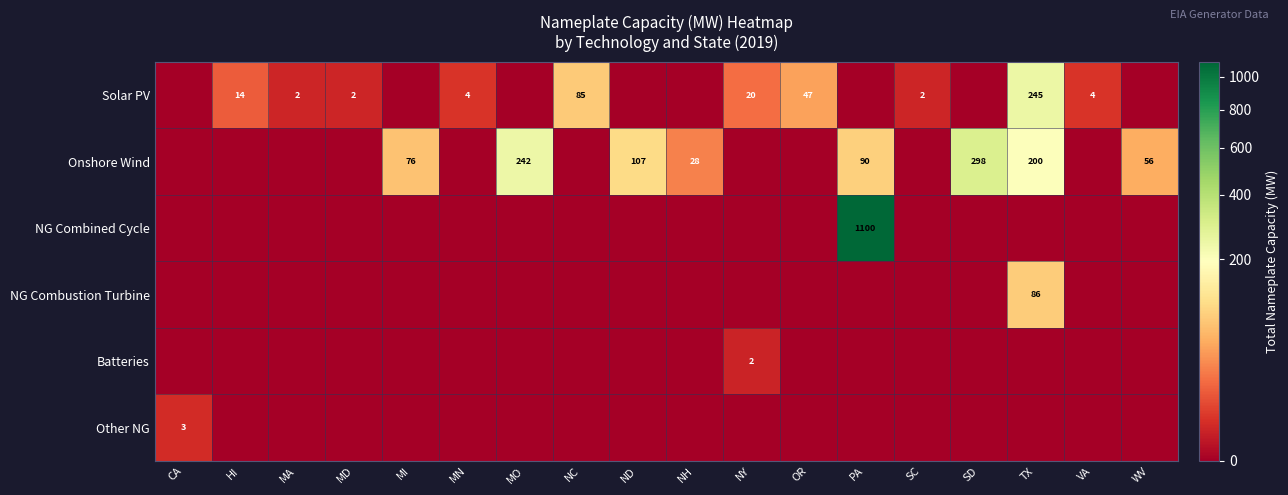

The Onshore Wind series shows 90 at PA. True or false?

True